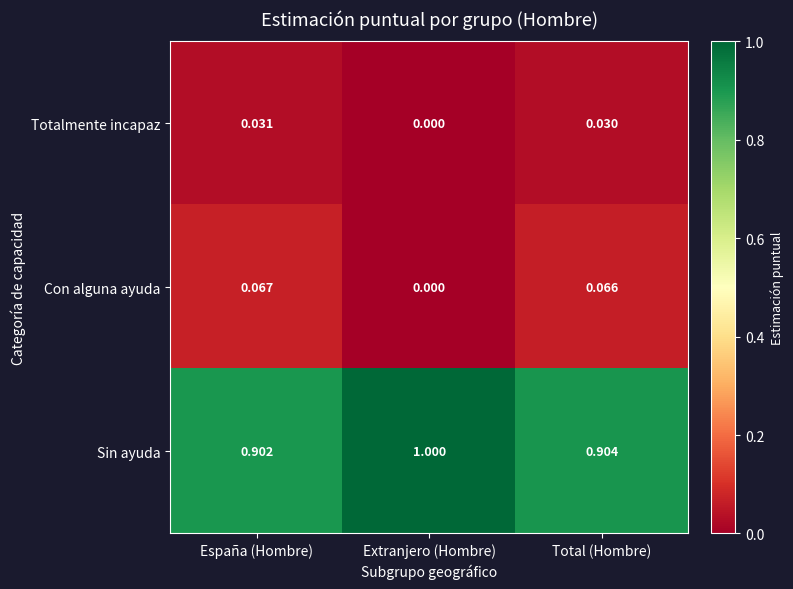

At which label is Totalmente incapaz closest to 0?

Extranjero (Hombre)